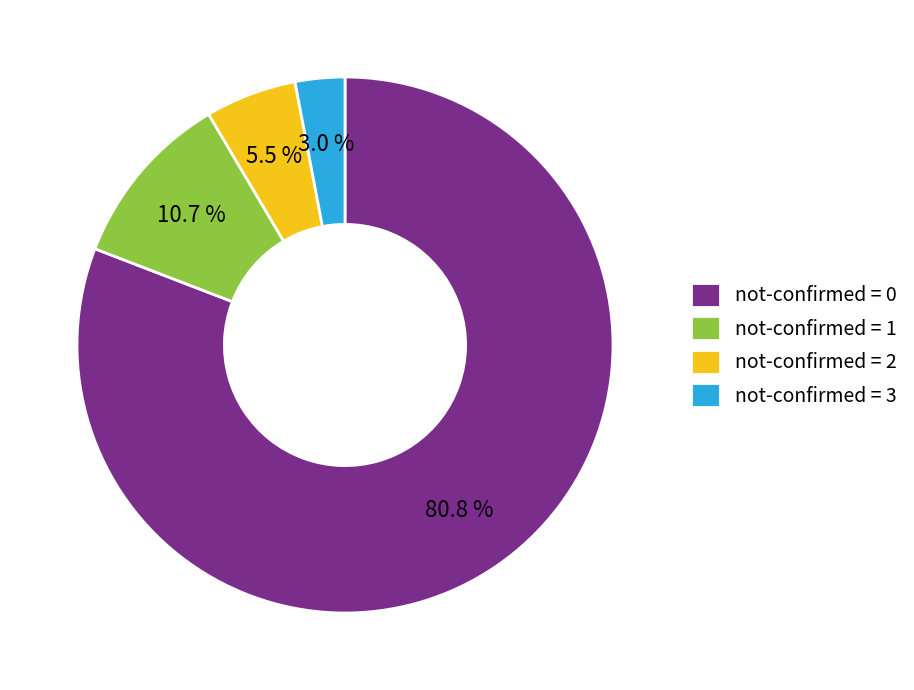

How many segments does this pie chart have?

4